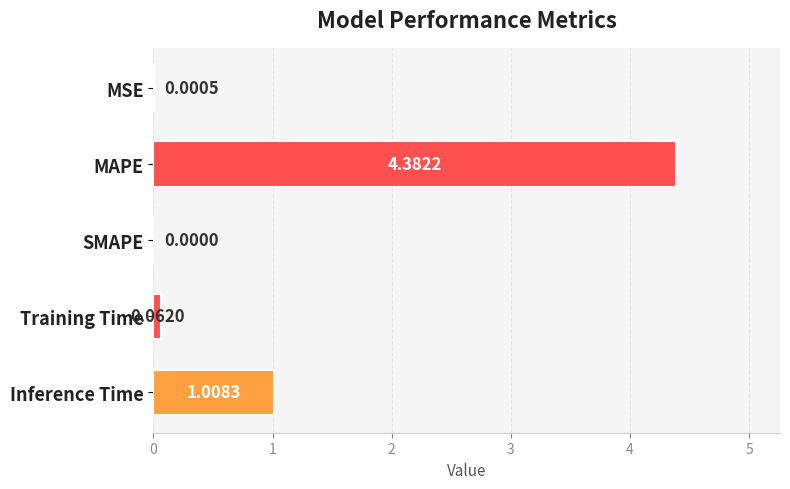

What is the average value?

1.1